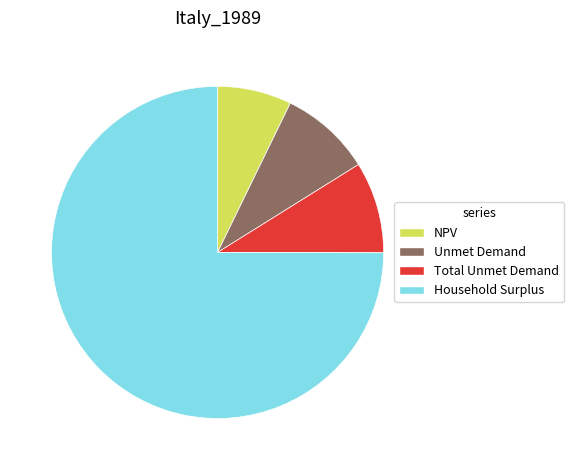

Which has a higher value, NPV or Unmet Demand?

Unmet Demand